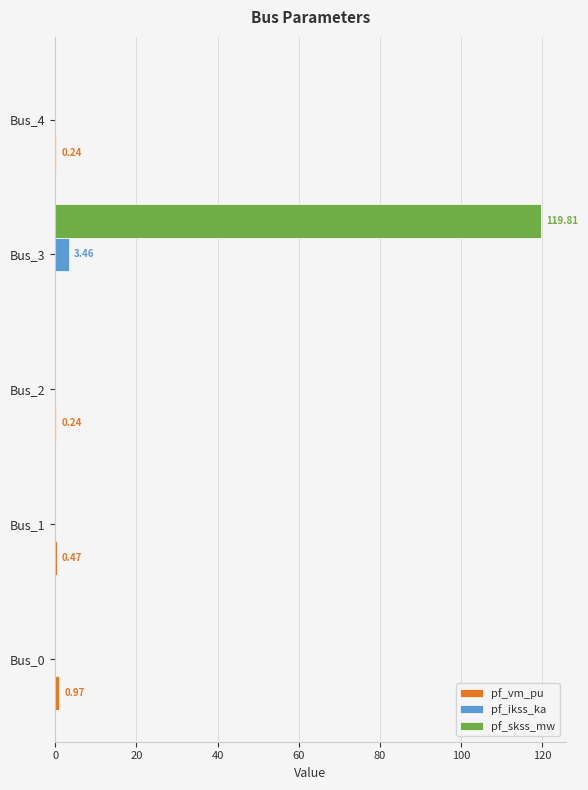

Which series has the largest range (max minus min)?

pf_skss_mw